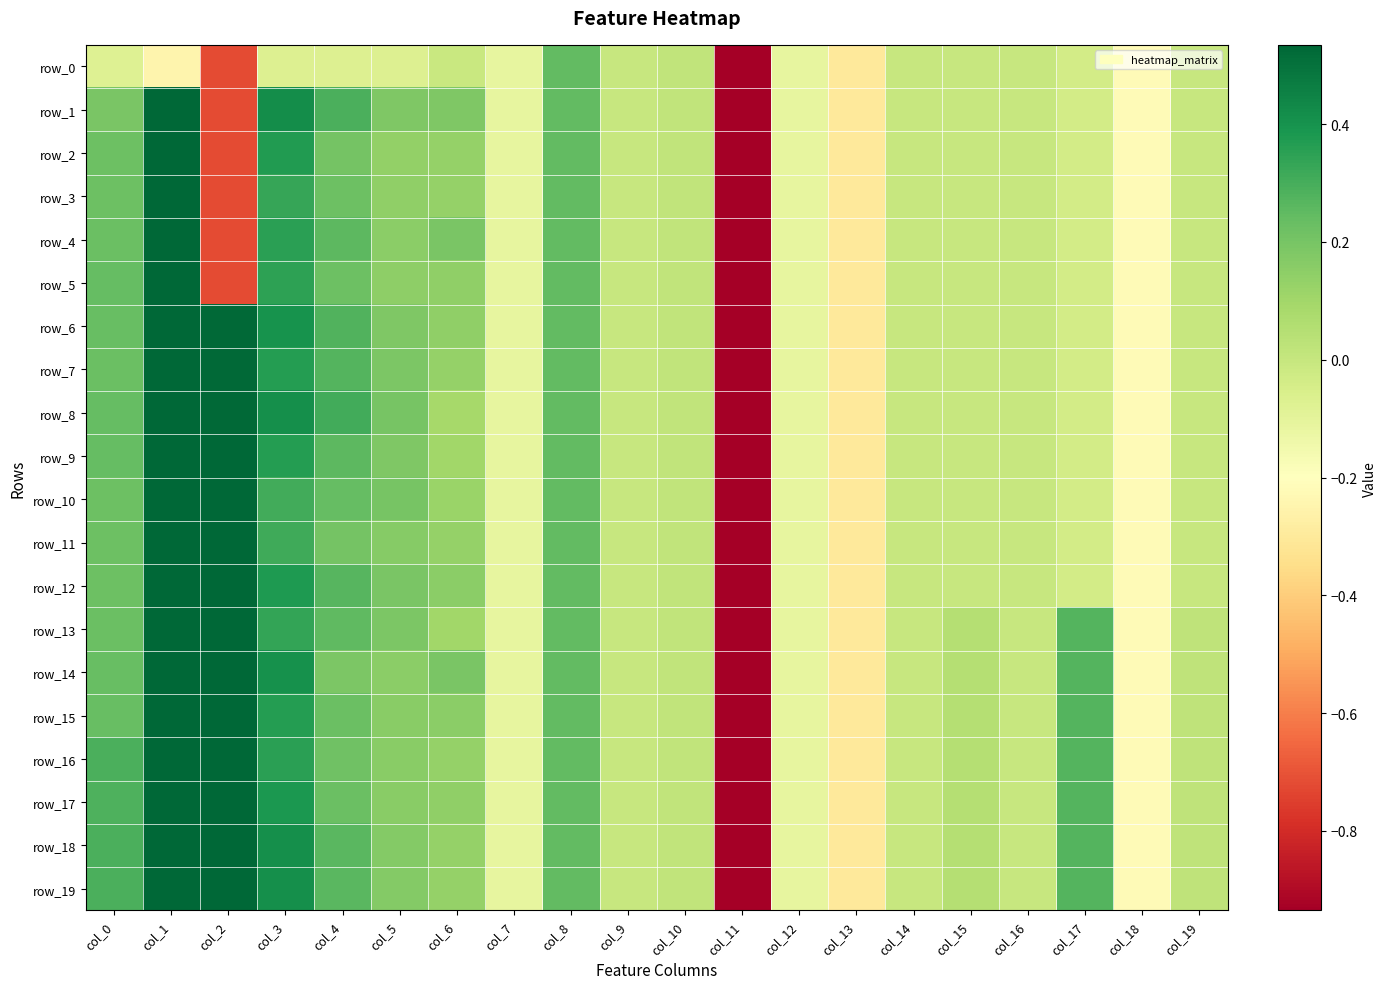

Where does the row_6 series first go above 0?

col_0